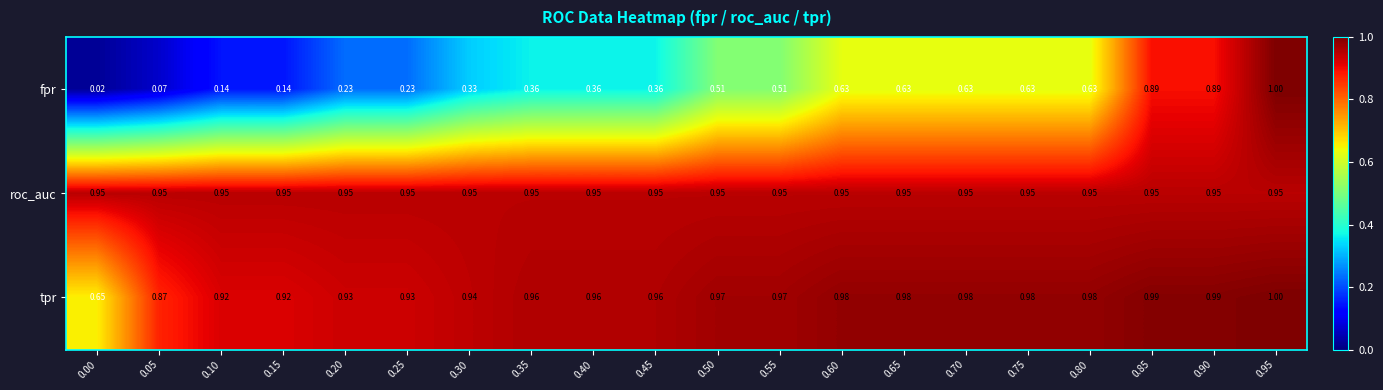

At 0.20, list the series in order from largest to smallest.

roc_auc, tpr, fpr